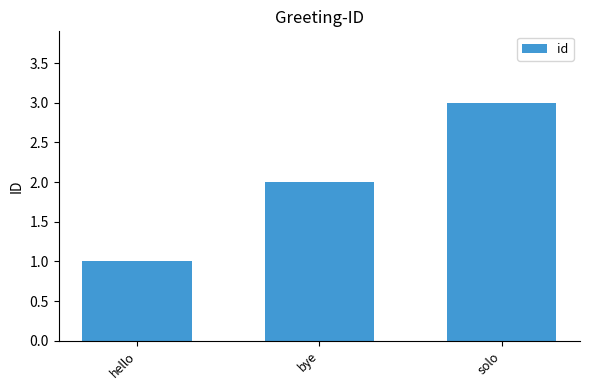

What position from the right is bye?

2